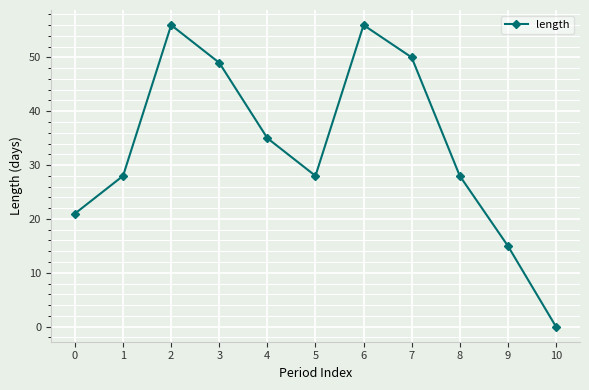

Reading left to right, extract all data points from this chart.

21	28	56	49	35	28	56	50	28	15	0